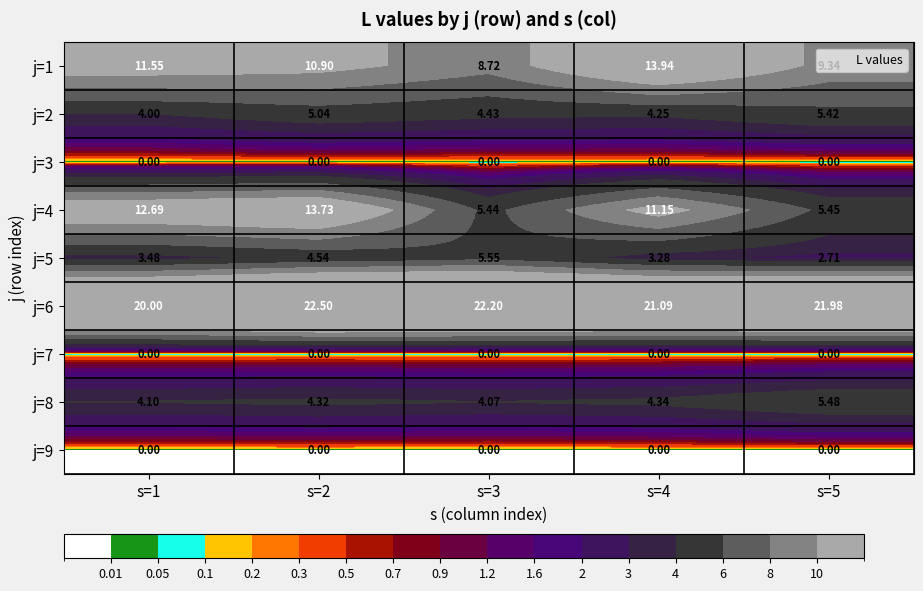

What is the spread (max minus min) of values at s=3?

22.2